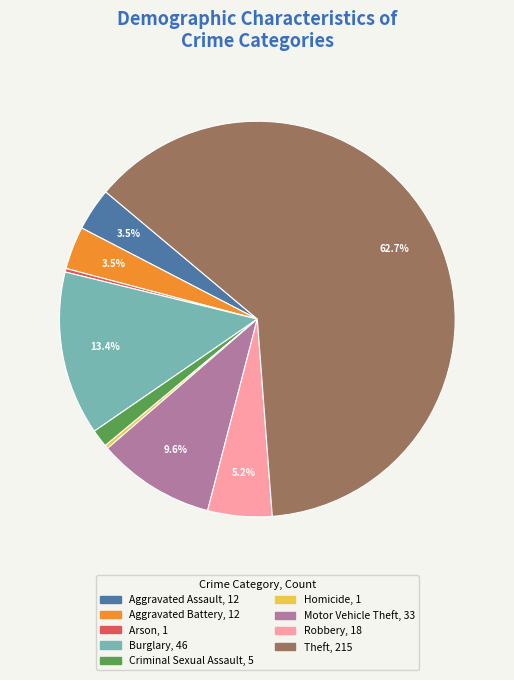

How many segments does this pie chart have?

9